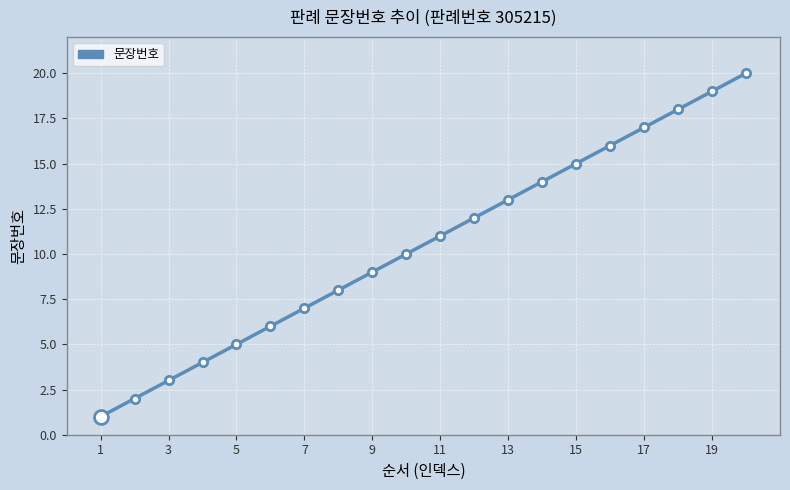

Reading left to right, what are all the values shown in this chart?

1	2	3	4	5	6	7	8	9	10	11	12	13	14	15	16	17	18	19	20